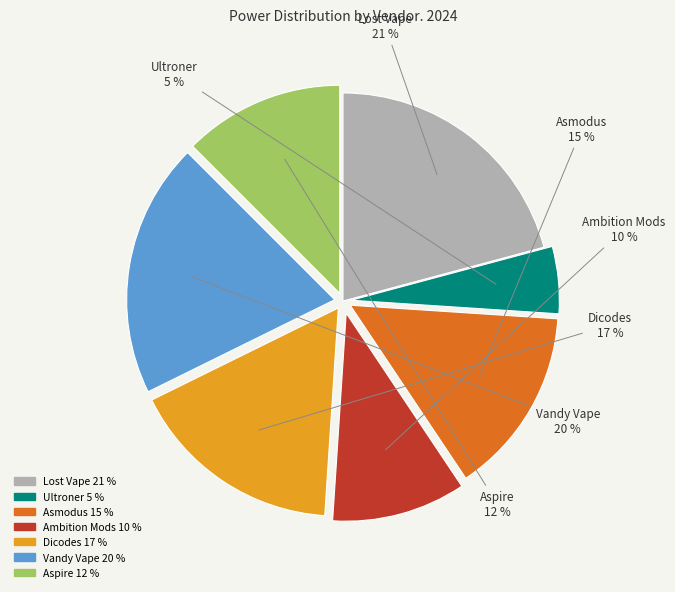

True or false: Ambition Mods accounts for 25% of the total.

False